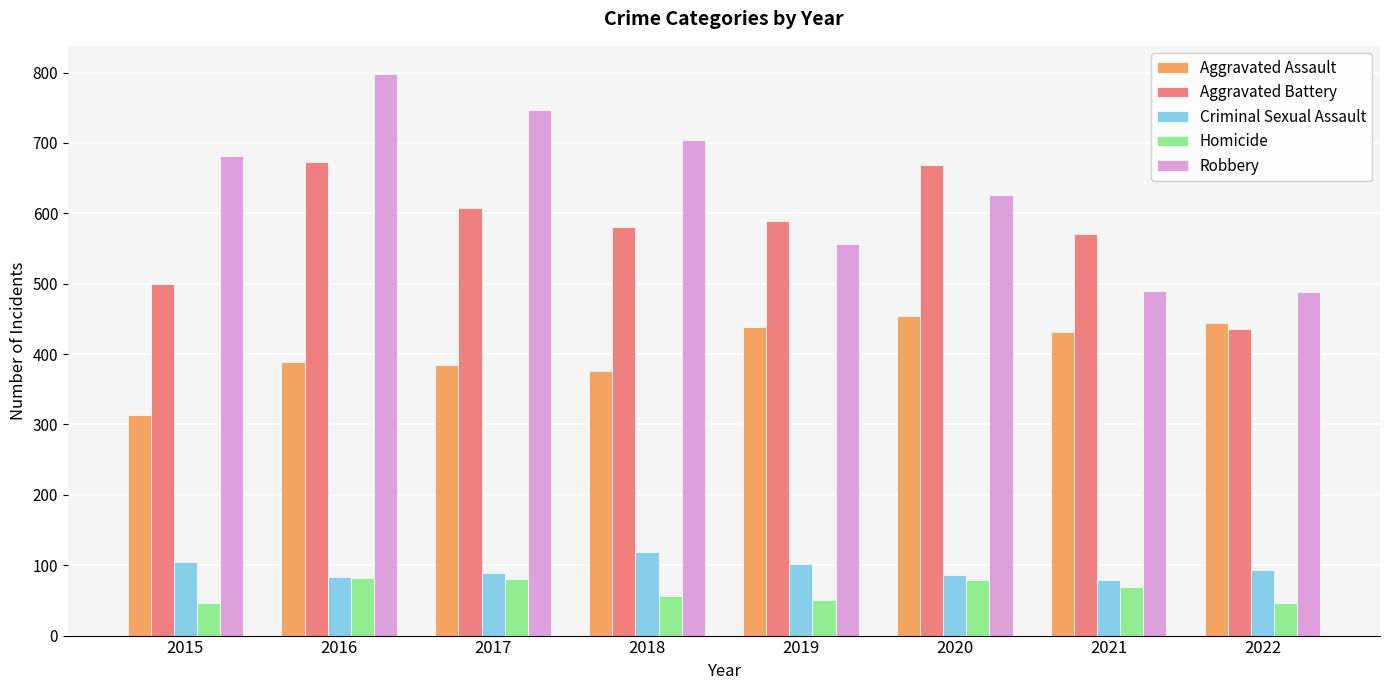

At how many categories does at least one series exceed 321?

8